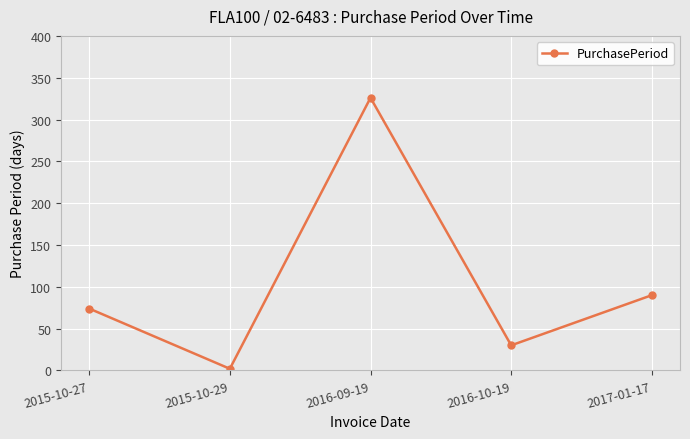

List the labels in order of value, smallest first.

2015-10-29, 2016-10-19, 2015-10-27, 2017-01-17, 2016-09-19